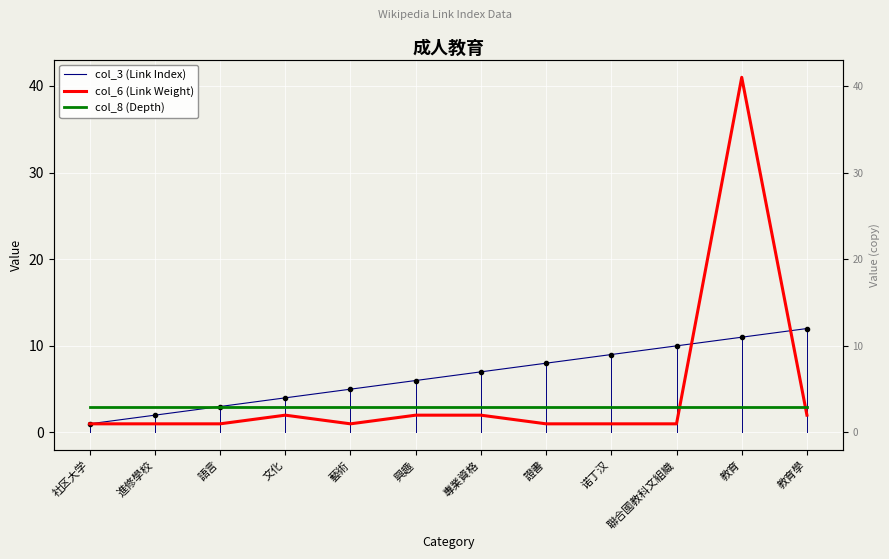

What is the greatest value displayed?

41